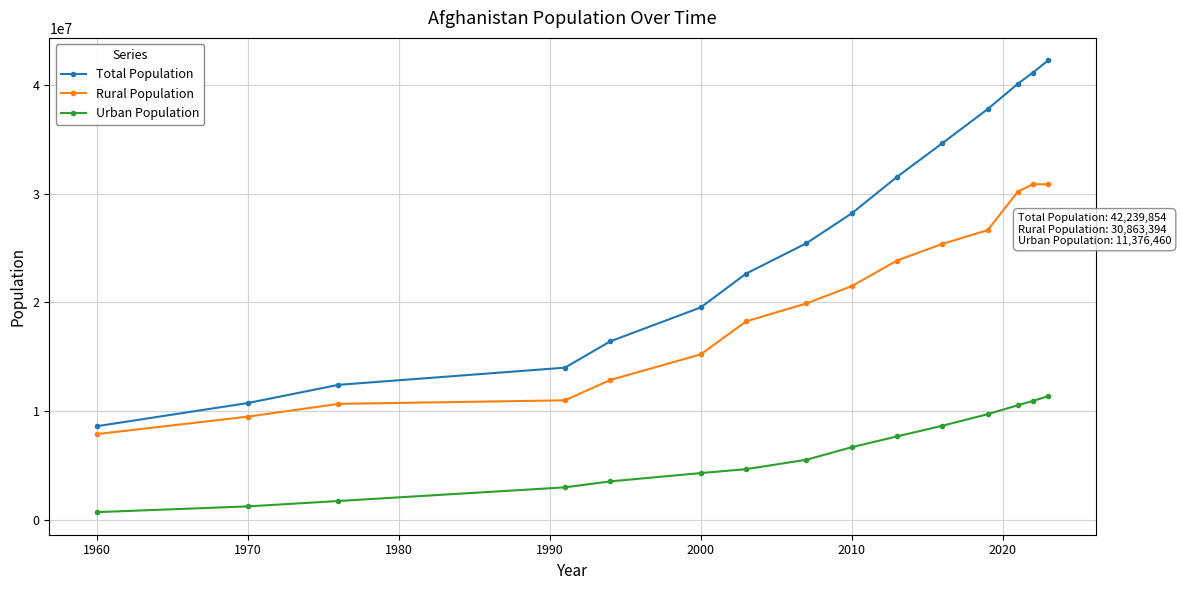

How many lines are shown in the chart?

3